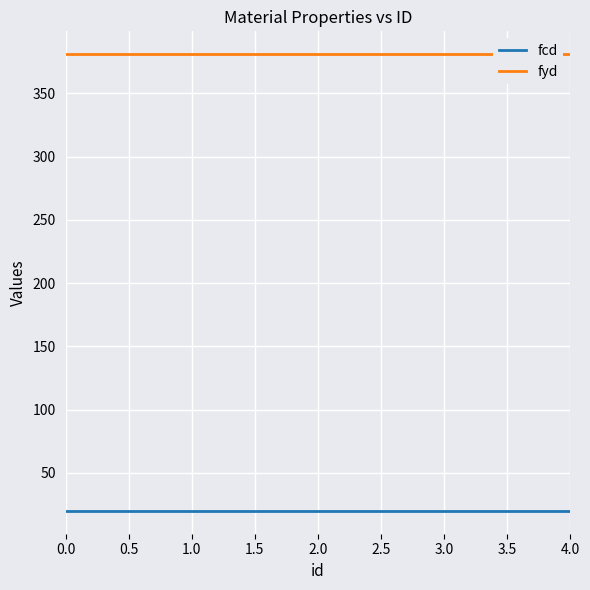

The value of fyd at 3.0 is 115. True or false?

False